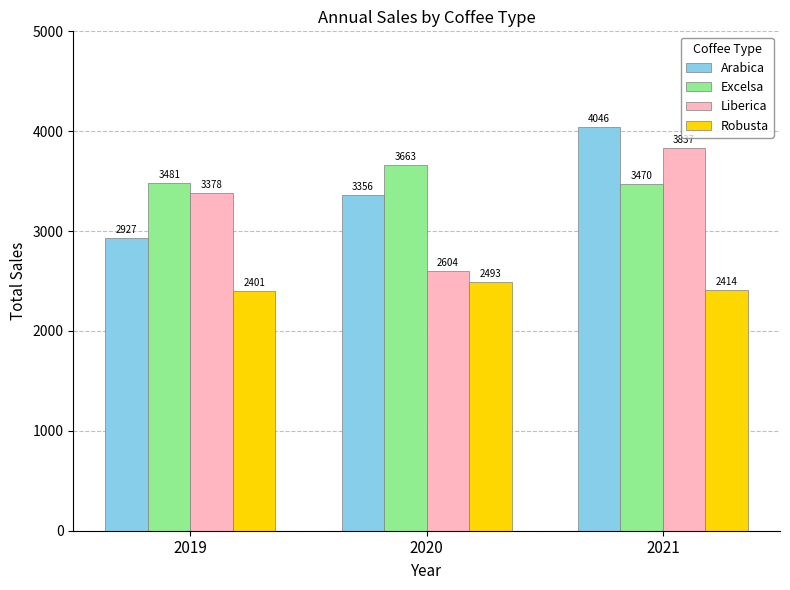

What is the difference between the maximum and minimum values in the Excelsa series?

193.8